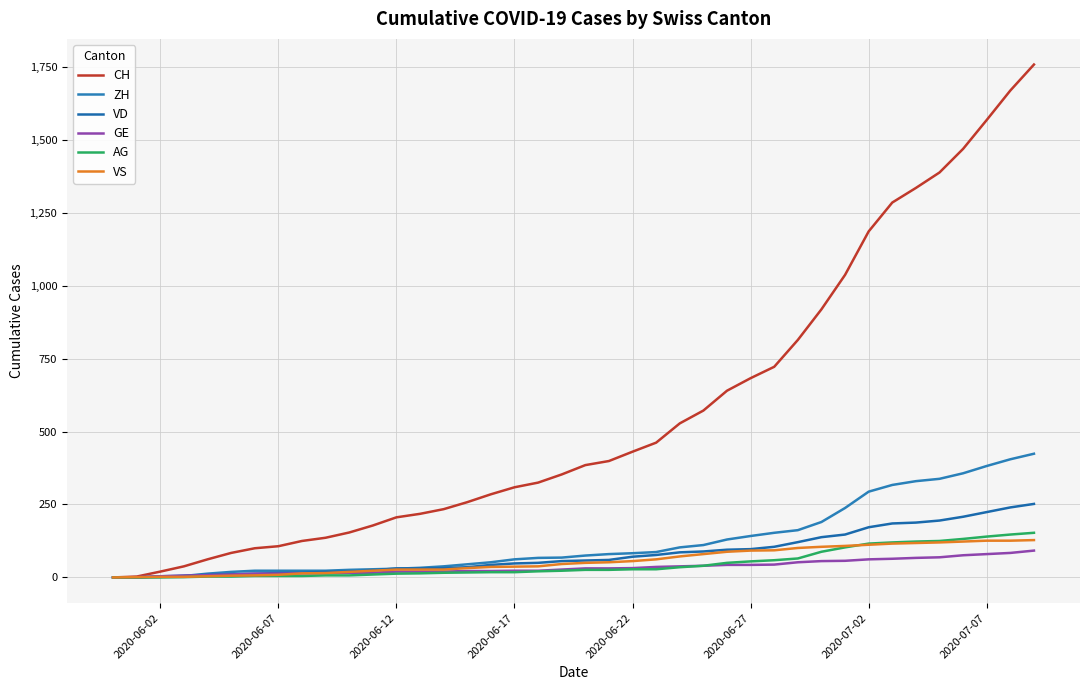

What is the difference between the maximum and minimum values in the CH series?

1758